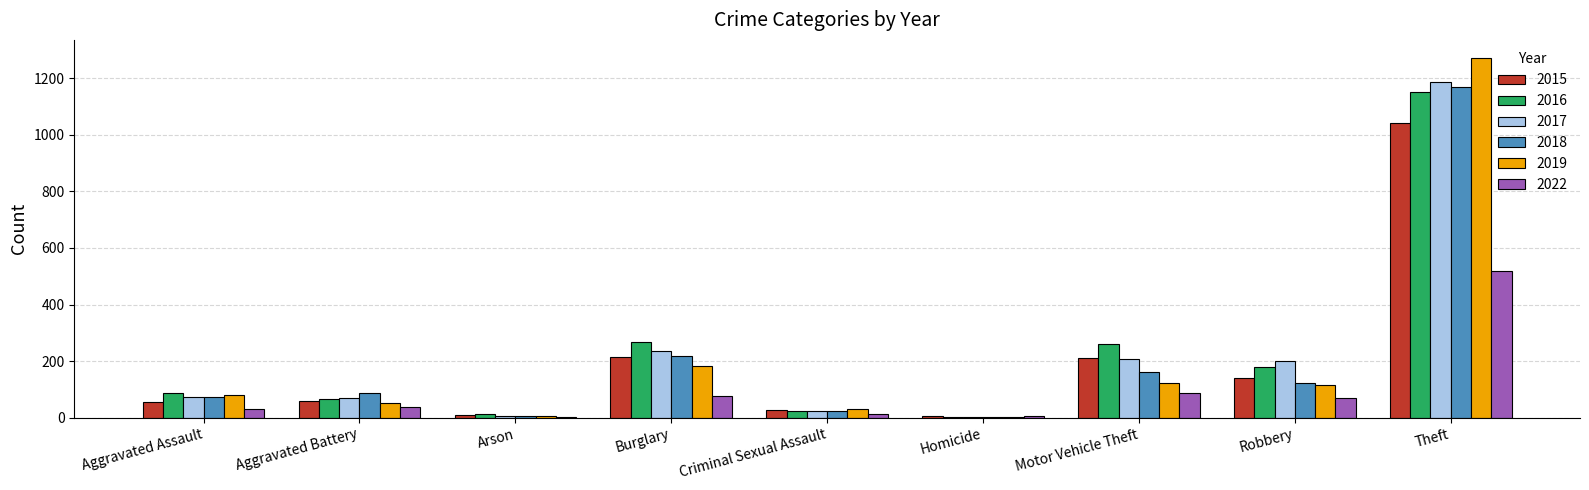

Which label corresponds to the largest value in the chart?

Theft